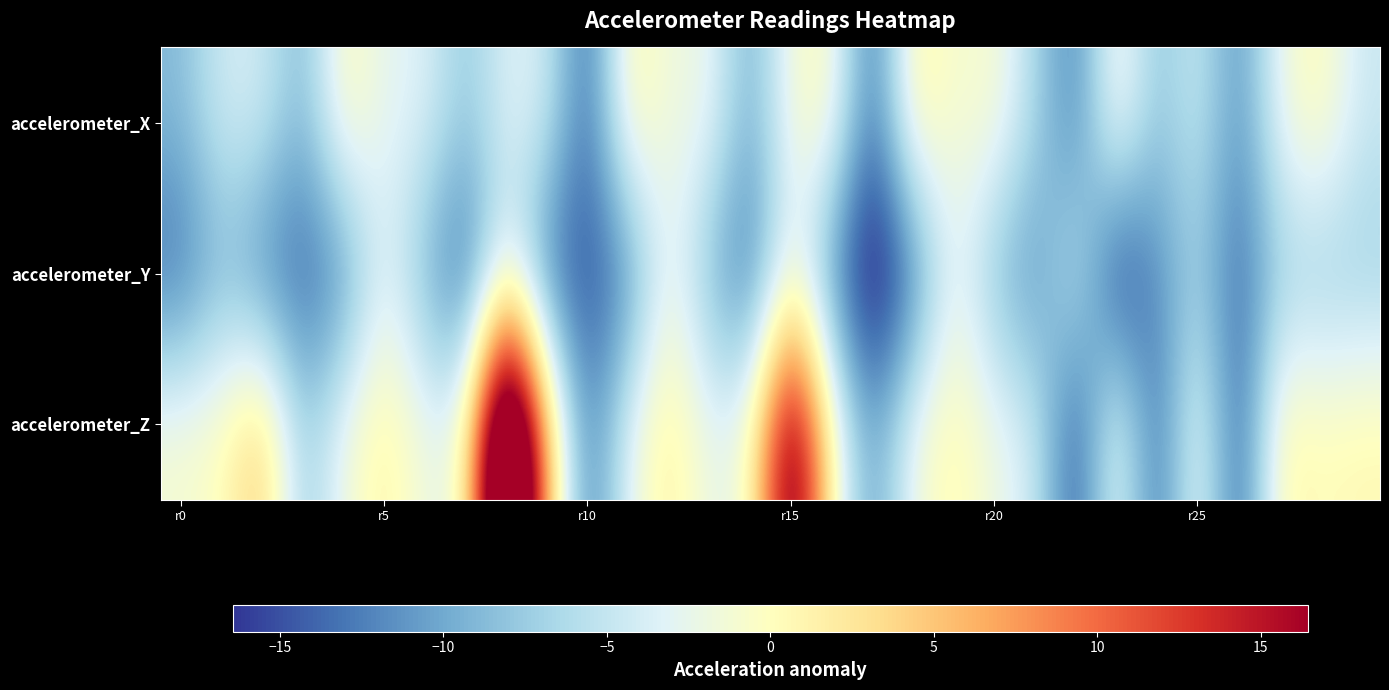

What is the greatest value displayed?

37.1